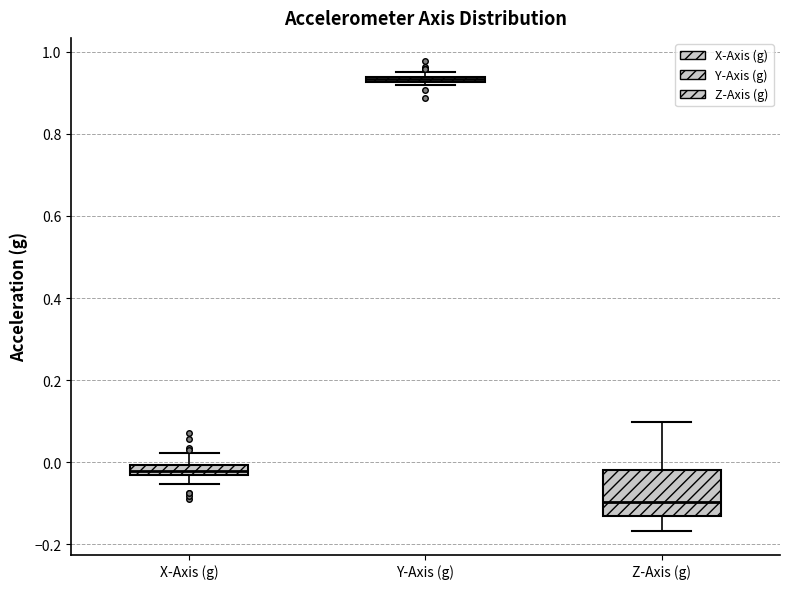

Where does the lower whisker of the box for X-Axis (g) end on the y-axis? The values are not printed on the chart, so give them approximately, as read against the axis.

-0.06